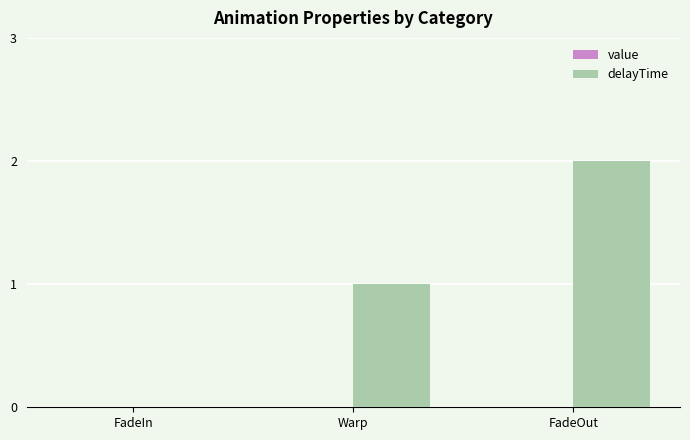

The value at FadeOut is 2. True or false?

True